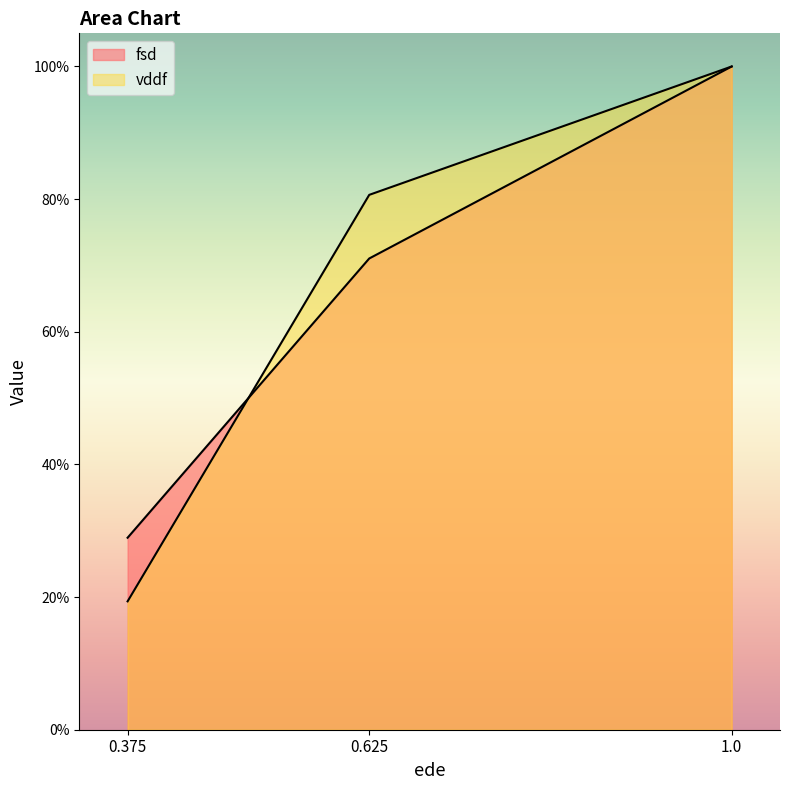

What is the maximum value shown in the chart?

1.0